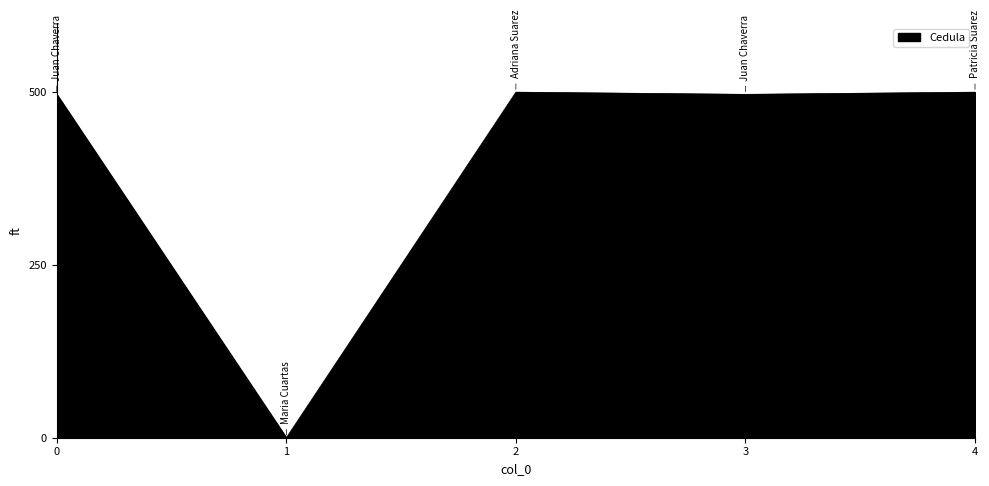

What is the average value?

398.7